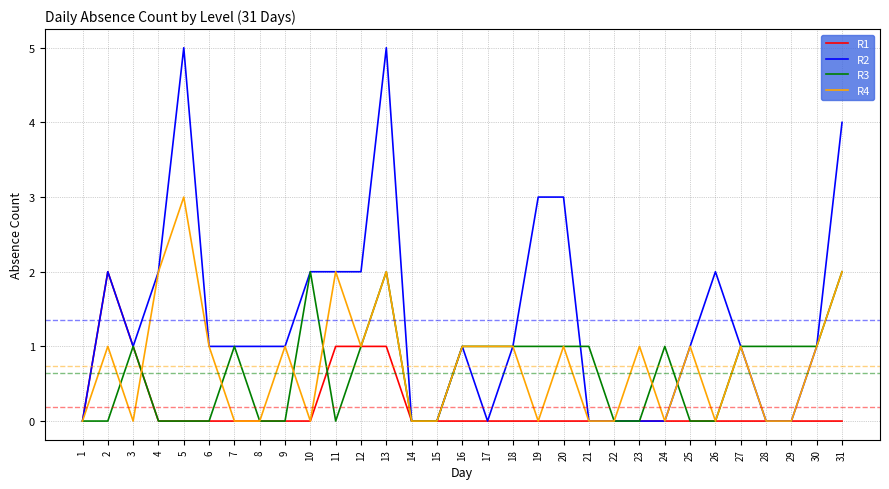

What is the total value across all series at 16?

3